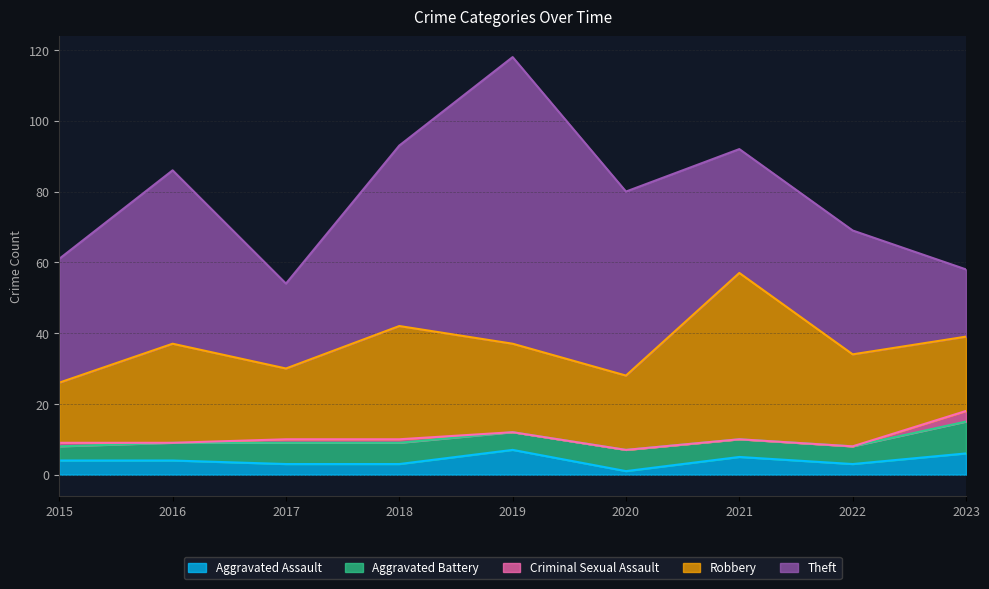

Reading left to right, transcribe all the data shown in this chart.

Aggravated Assault: 2015=4	2016=4	2017=3	2018=3	2019=7	2020=1	2021=5	2022=3	2023=6
Aggravated Battery: 2015=4	2016=5	2017=6	2018=6	2019=5	2020=6	2021=5	2022=5	2023=9
Criminal Sexual Assault: 2015=1	2016=0	2017=1	2018=1	2019=0	2020=0	2021=0	2022=0	2023=3
Robbery: 2015=17	2016=28	2017=20	2018=32	2019=25	2020=21	2021=47	2022=26	2023=21
Theft: 2015=35	2016=49	2017=24	2018=51	2019=81	2020=52	2021=35	2022=35	2023=19